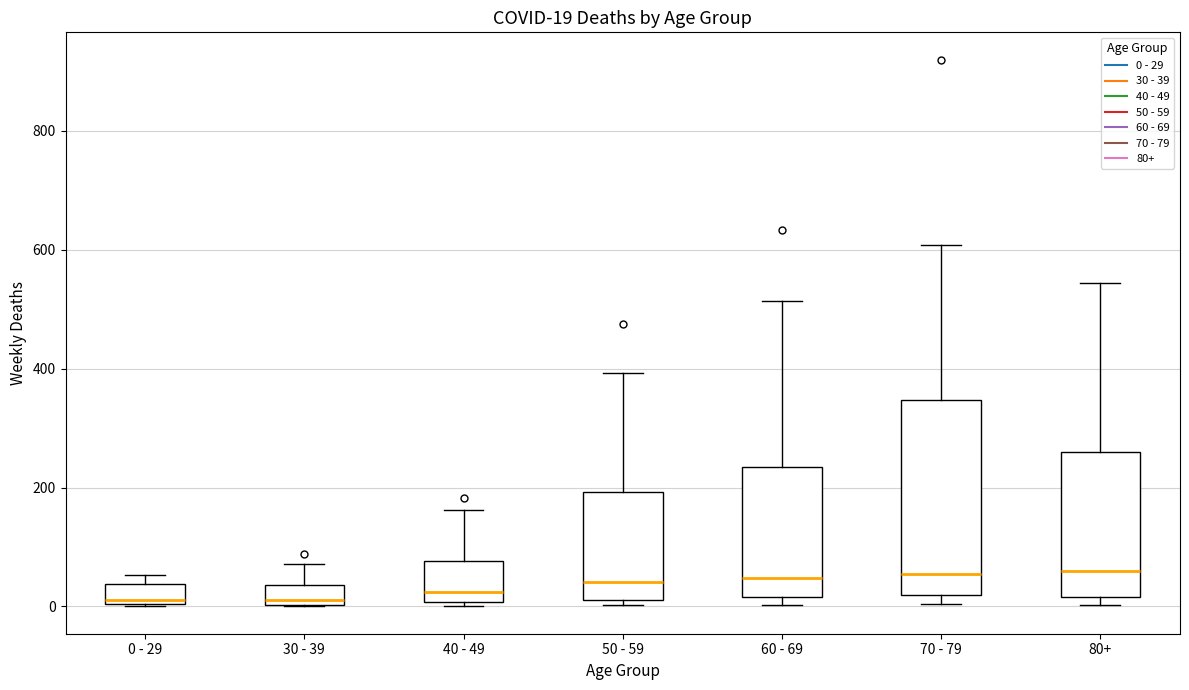

Which box is the tallest, from its lower edge to its upper edge?

70 - 79